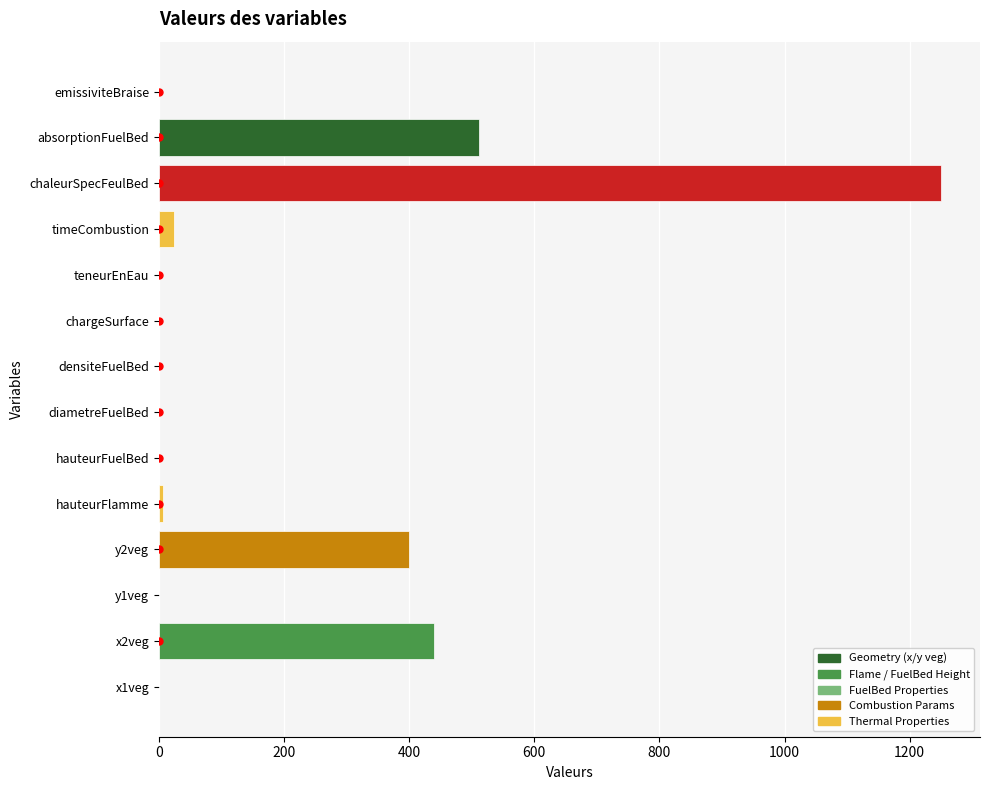

Where is the data nearest to the value 625?

absorptionFuelBed